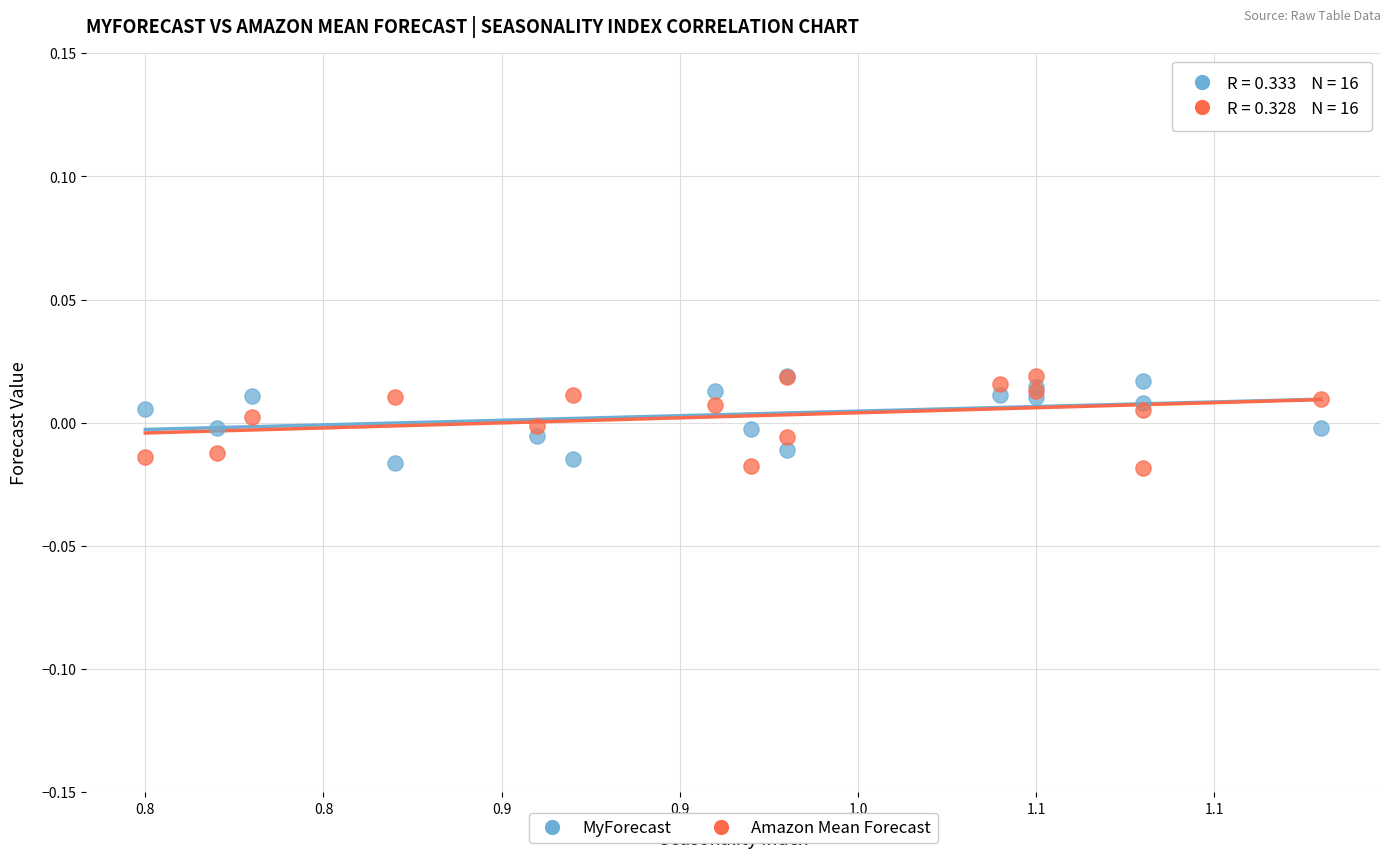

What are all the series names shown in the legend?

MyForecast, Amazon Mean Forecast